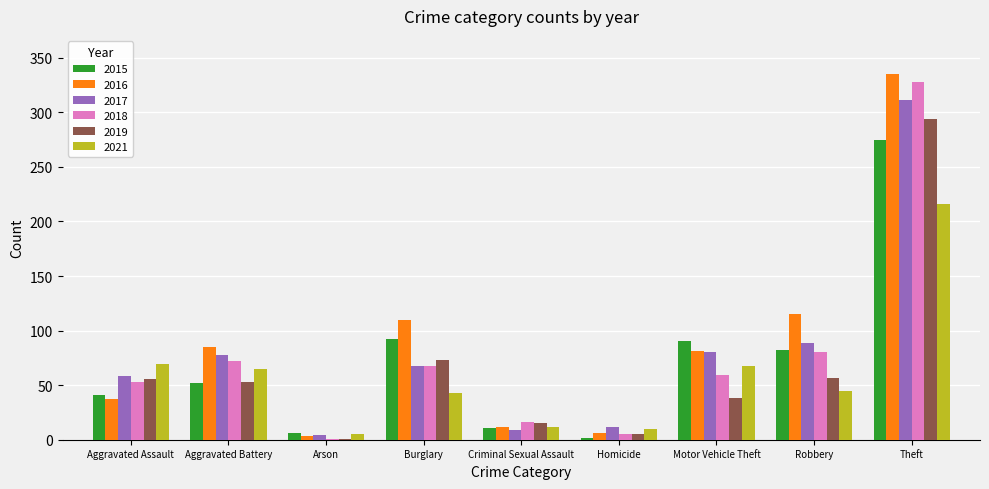

Which series has the largest total across all categories?

2016